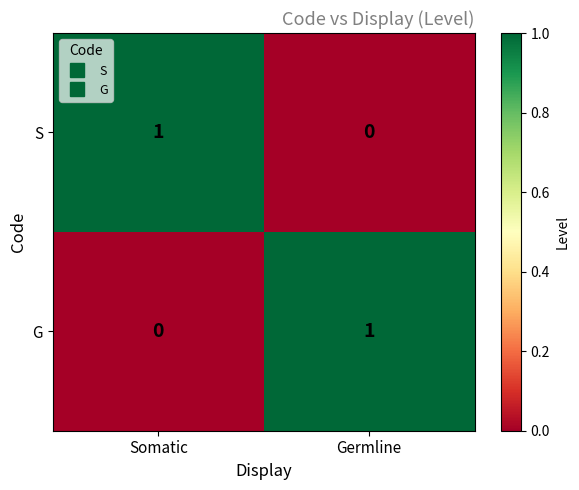

Where is G nearest to the value 0?

Somatic